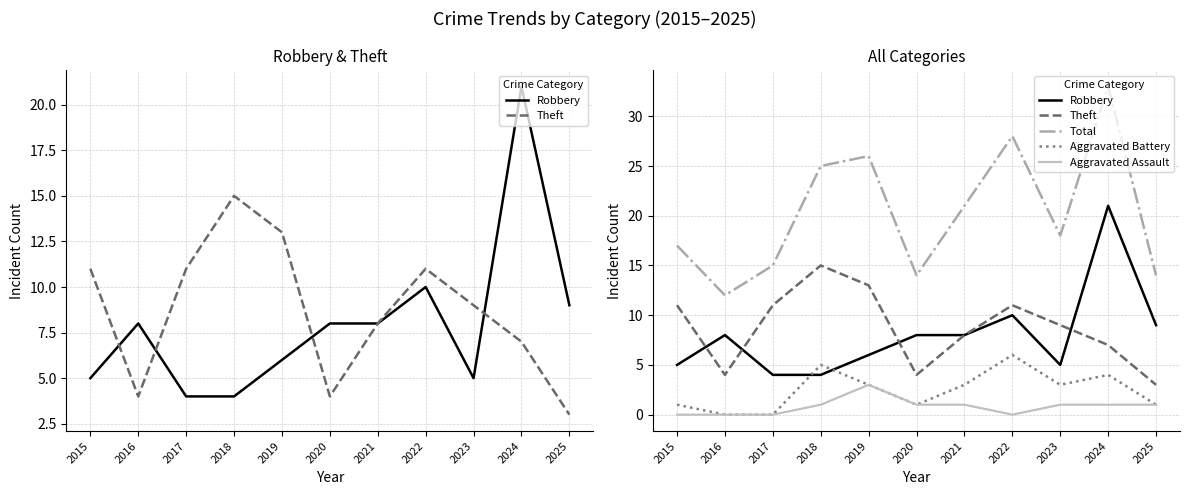

True or false: Aggravated Battery and Aggravated Assault cross at least once.

False